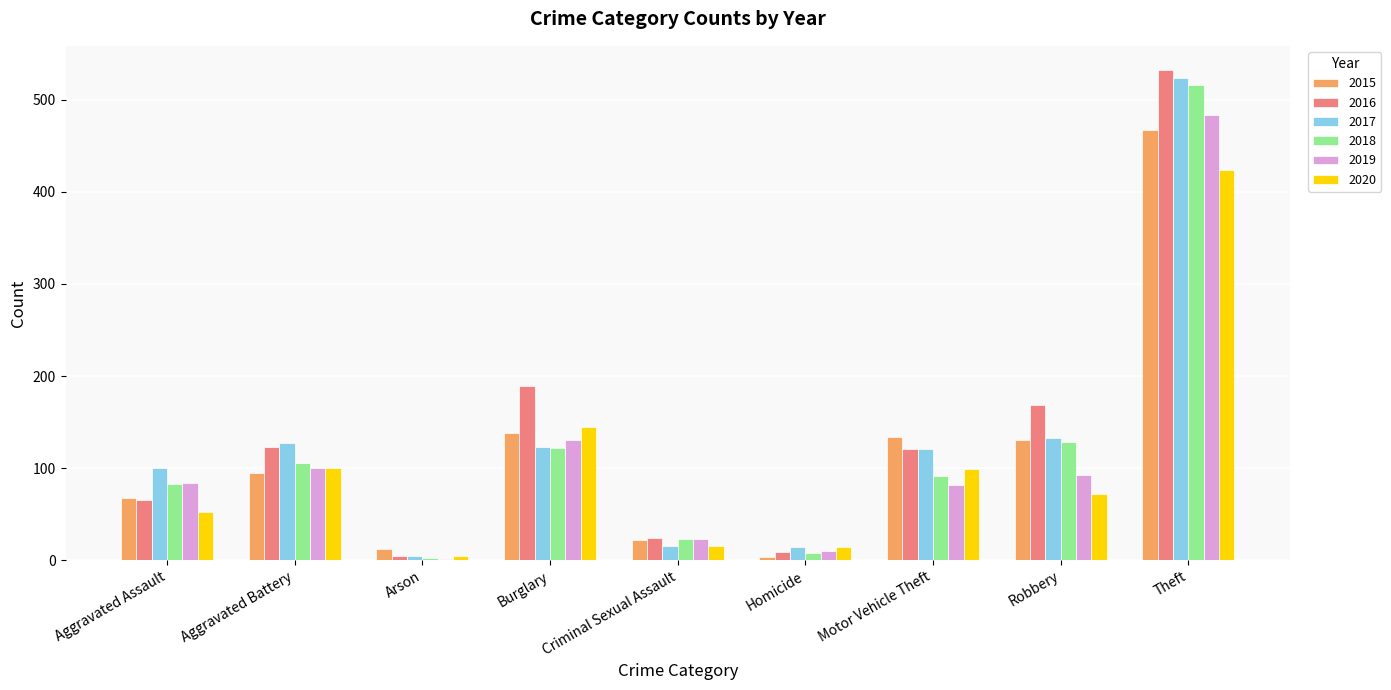

At which category is the sum across all series the highest?

Theft